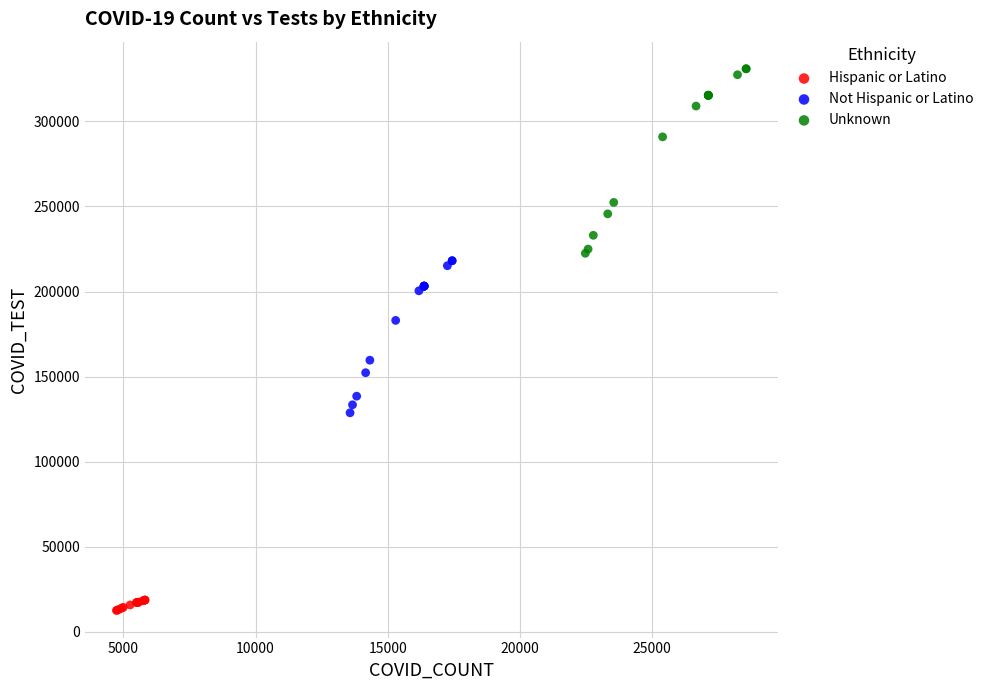

Which series contains the lowest Y value?

Hispanic or Latino